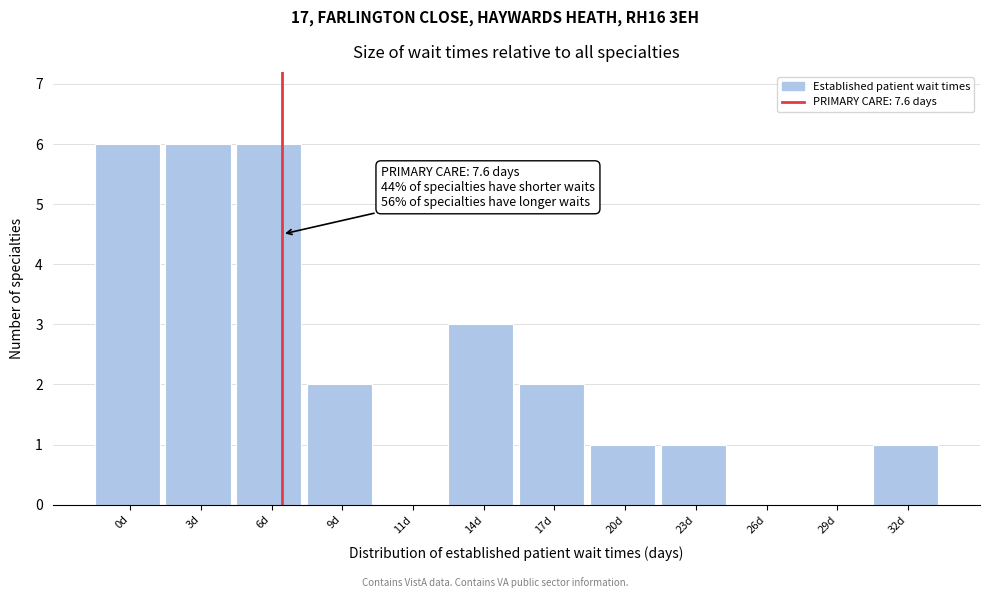

Reading left to right, extract all data points from this chart.

0d=6	3d=6	6d=6	9d=2	11d=0	14d=3	17d=2	20d=1	23d=1	26d=0	29d=0	32d=1